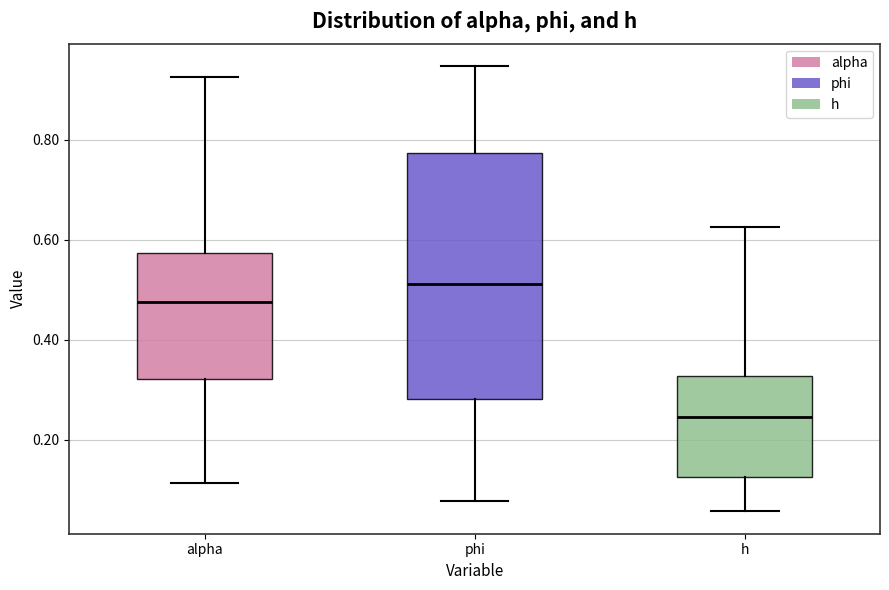

Where is the lower edge of the box for alpha on the y-axis? The values are not printed on the chart, so give them approximately, as read against the axis.

0.32